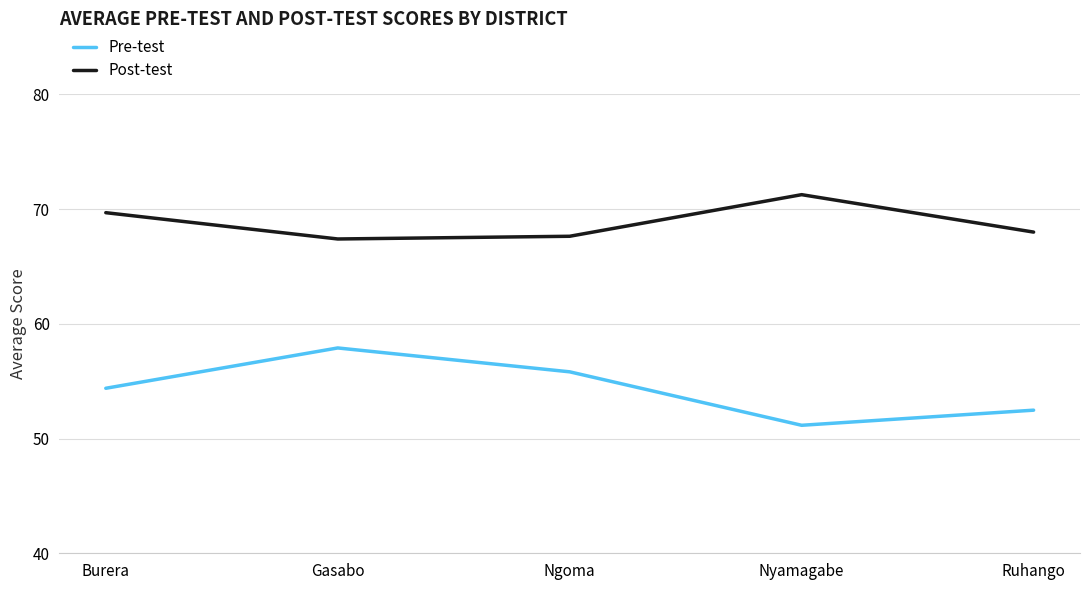

Which category has the lowest value across all series?

Nyamagabe